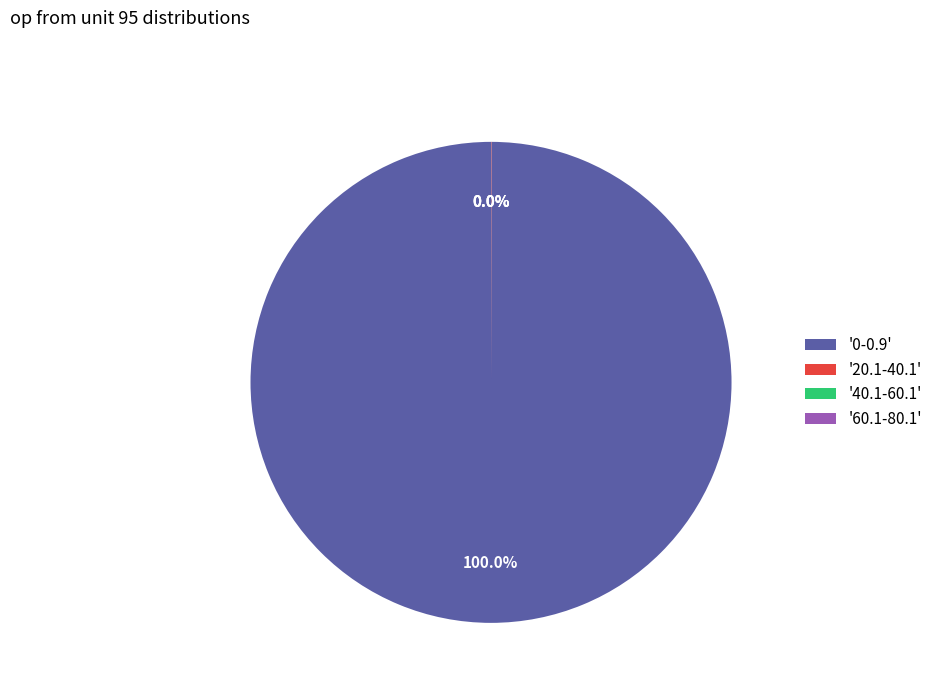

To the nearest percent, what is the average slice percentage?

25%